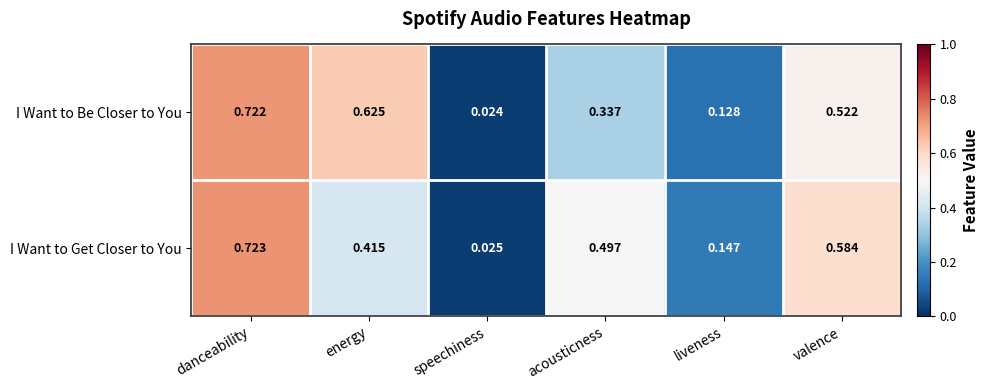

Rank the series by their average value, from lowest to highest.

I Want to Be Closer to You, I Want to Get Closer to You